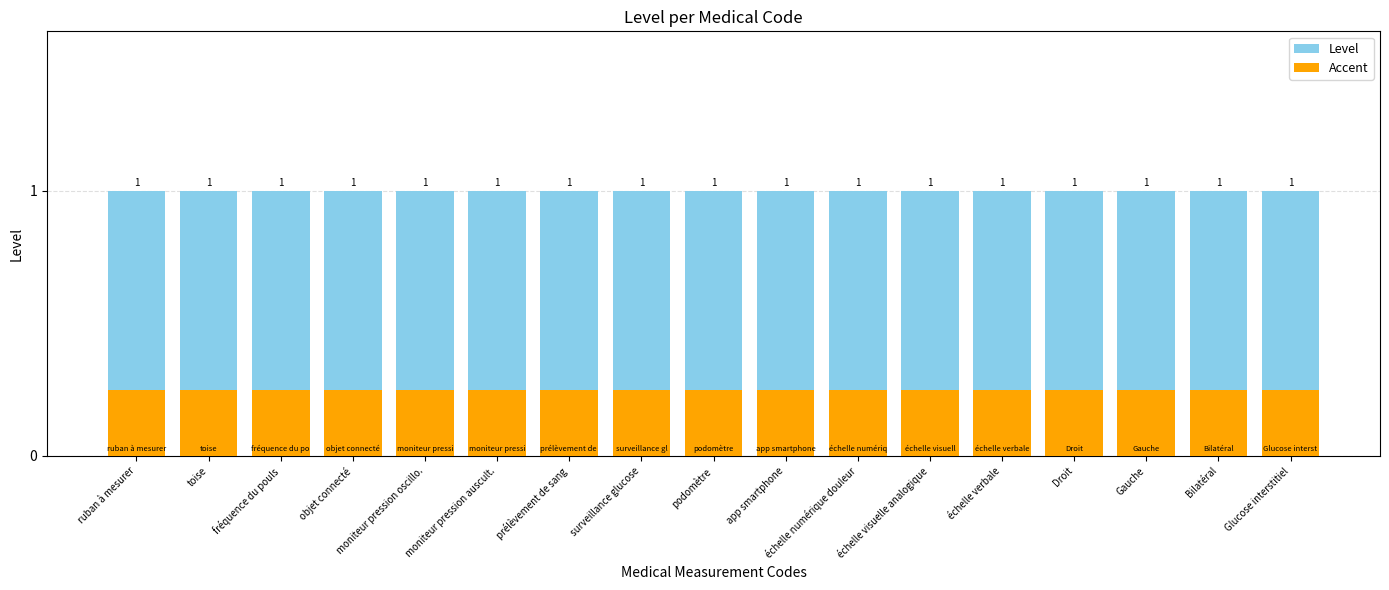

Which series has the widest spread of values?

Level